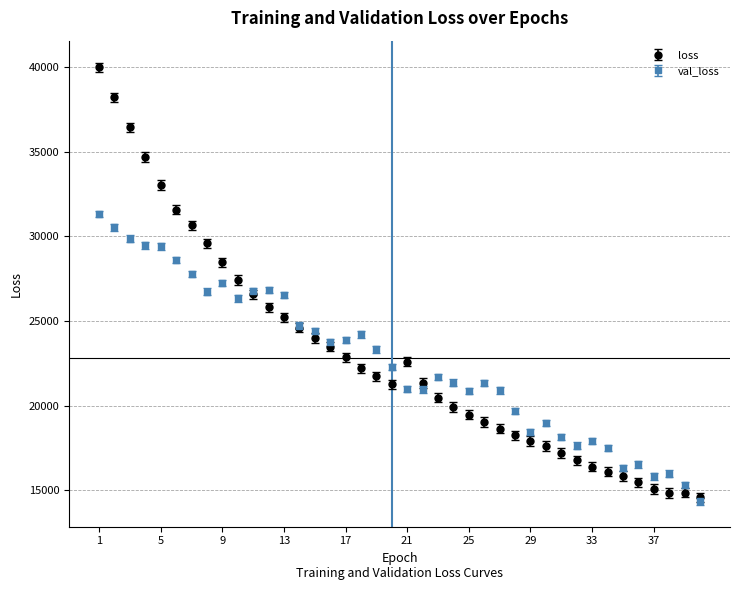

Which series has the widest spread of values?

loss